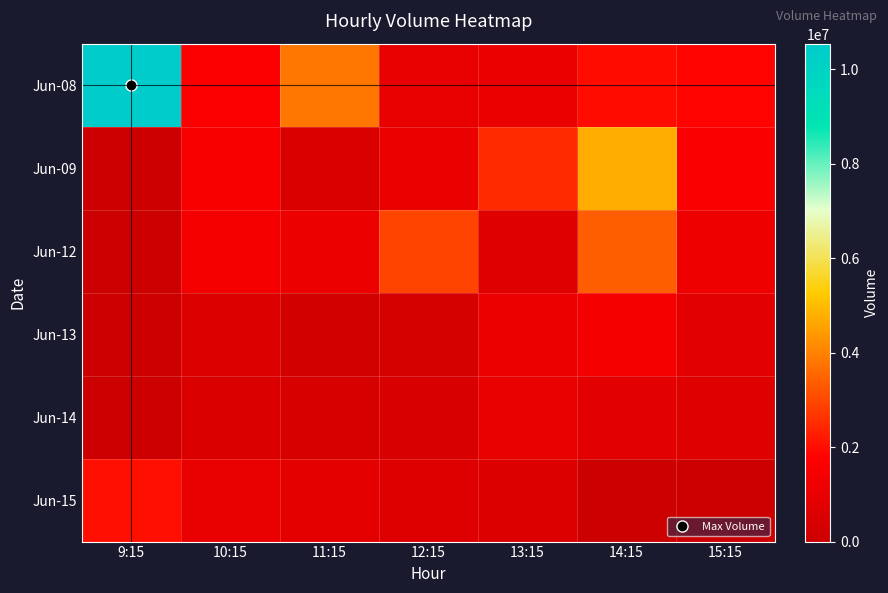

Reading left to right, list all the values displayed in this chart.

Jun-08: 9:15=10541428	10:15=1671655	11:15=3794073	12:15=992600	13:15=1086890	14:15=1960996	15:15=1815417
Jun-09: 9:15=0	10:15=1536242	11:15=535245	12:15=1072993	13:15=2502257	14:15=4748575	15:15=1633078
Jun-12: 9:15=0	10:15=1407587	11:15=1113568	12:15=2940687	13:15=685167	14:15=3392666	15:15=1193310
Jun-13: 9:15=0	10:15=562467	11:15=286895	12:15=348418	13:15=1126037	14:15=1393118	15:15=806452
Jun-14: 9:15=0	10:15=497392	11:15=424100	12:15=448768	13:15=1042666	14:15=802030	15:15=662948
Jun-15: 9:15=2033185	10:15=1033057	11:15=902557	12:15=641904	13:15=559814	14:15=0	15:15=0